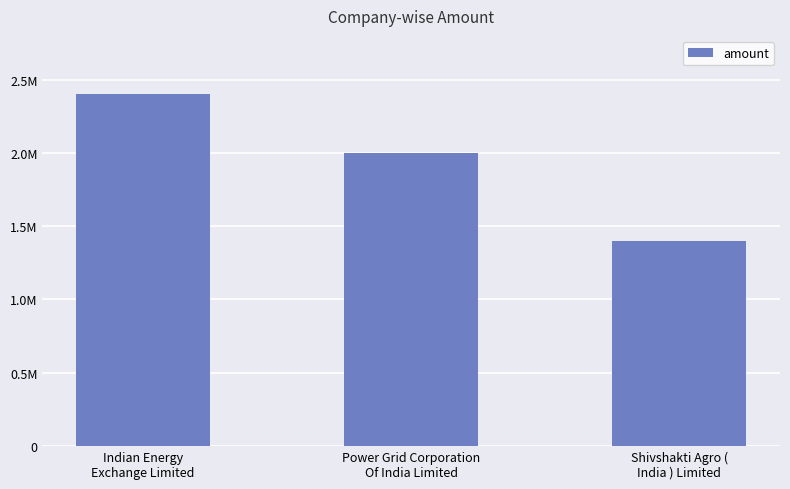

What is the label of the 3rd bar from the left?

Shivshakti Agro (
India ) Limited